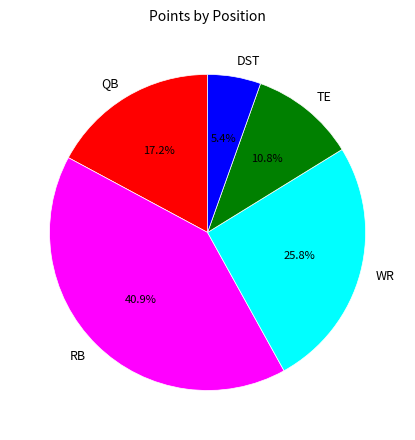

What is the total percentage of RB and TE?

51.6%